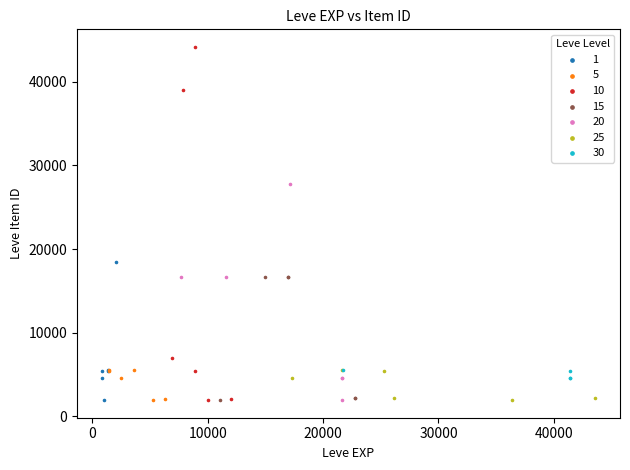

Which series has the widest spread of Y values?

10